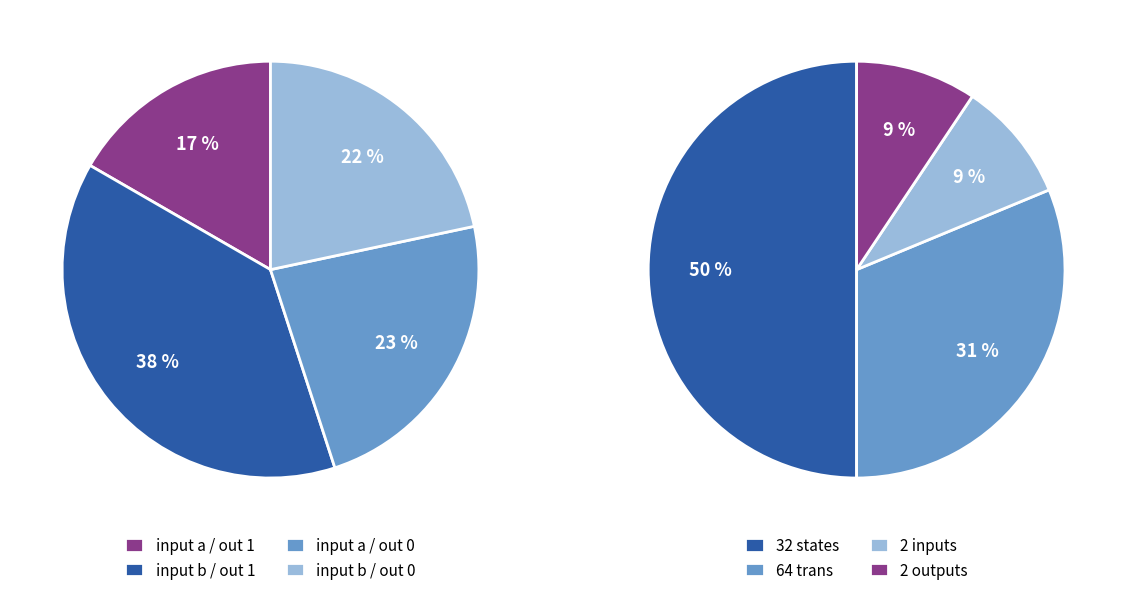

To the nearest percent, what is the average slice percentage?

25%